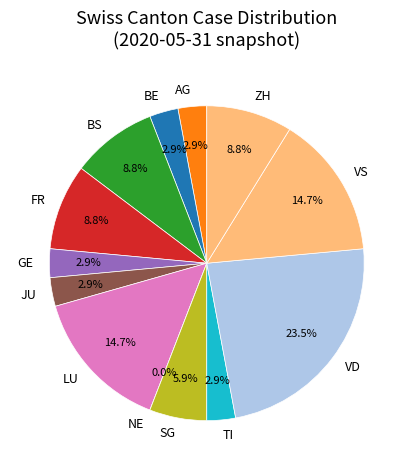

How many segments does this pie chart have?

12